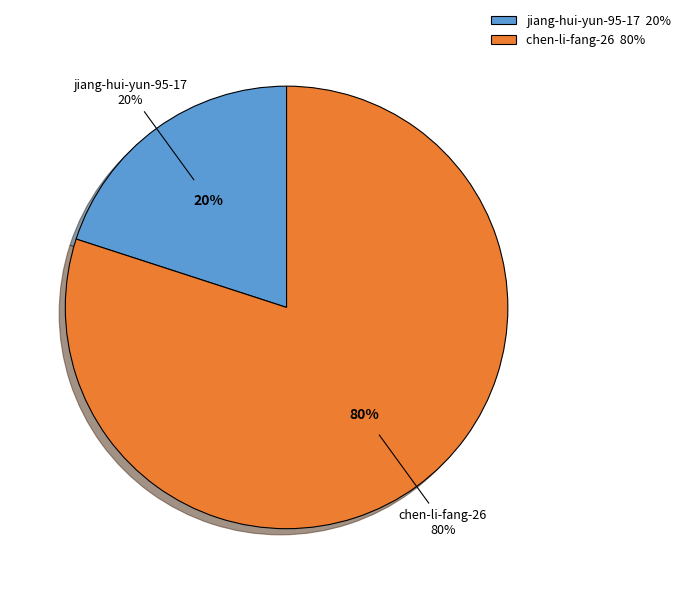

True or false: chen-li-fang-26 accounts for 67% of the total.

False